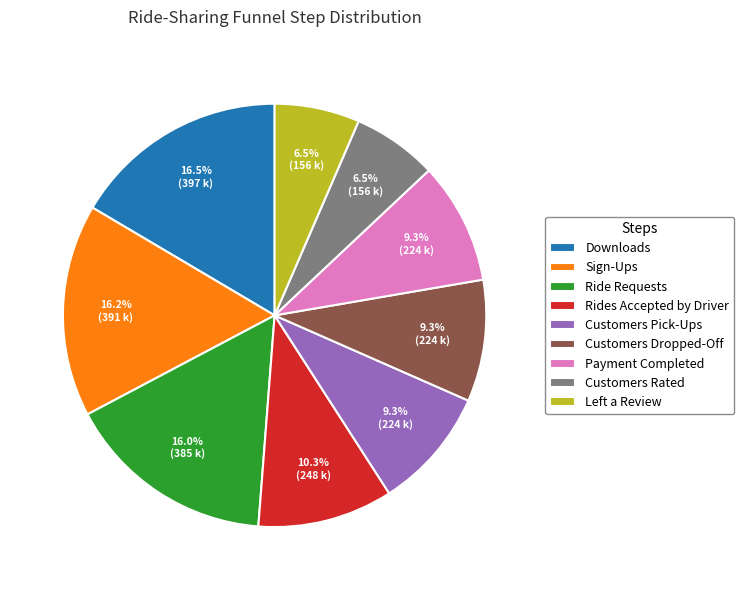

To the nearest percent, what percentage of the pie is Payment Completed?

9%